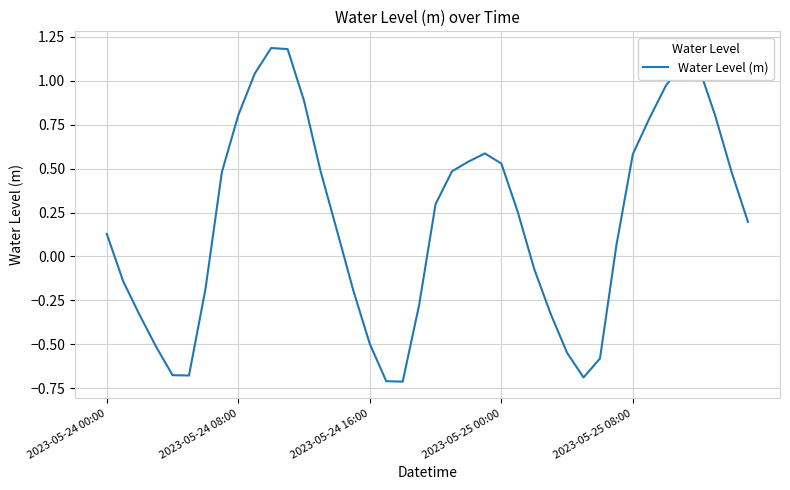

How many interior local peaks (higher than both neighbors) does the data have?

3